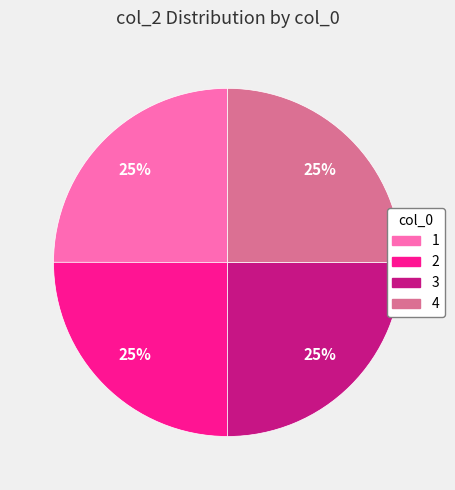

Approximately how many times larger is the value at 1 compared to 2?

1.0